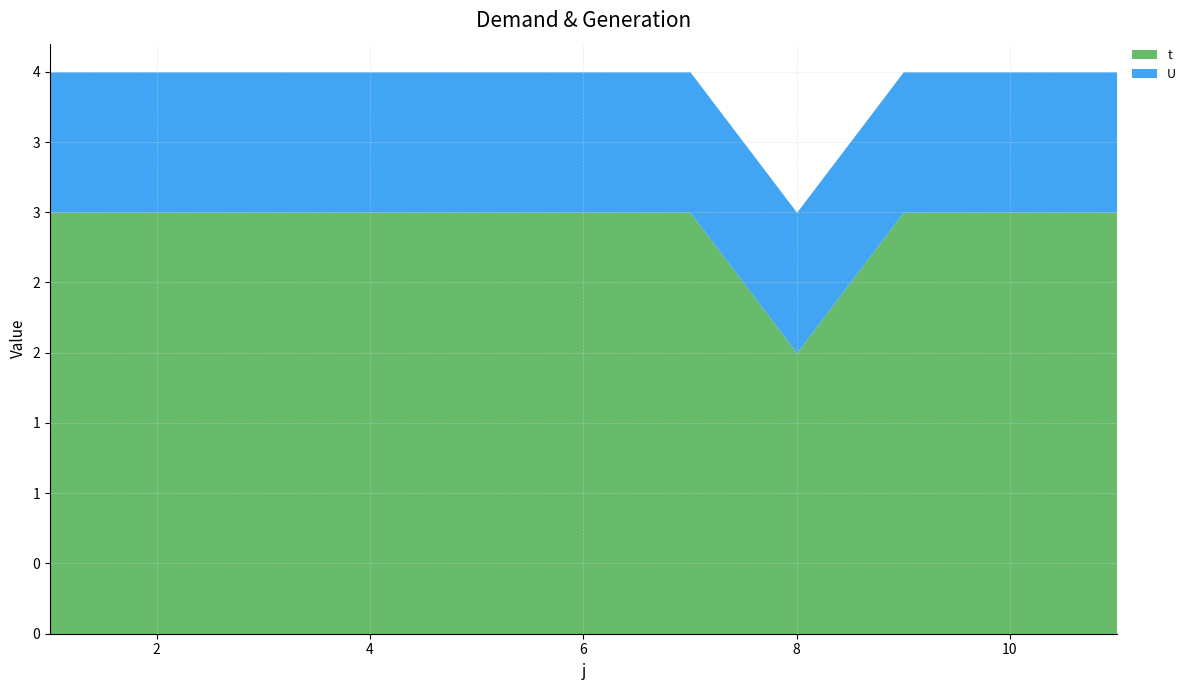

What are all the series names shown in the legend?

t, U